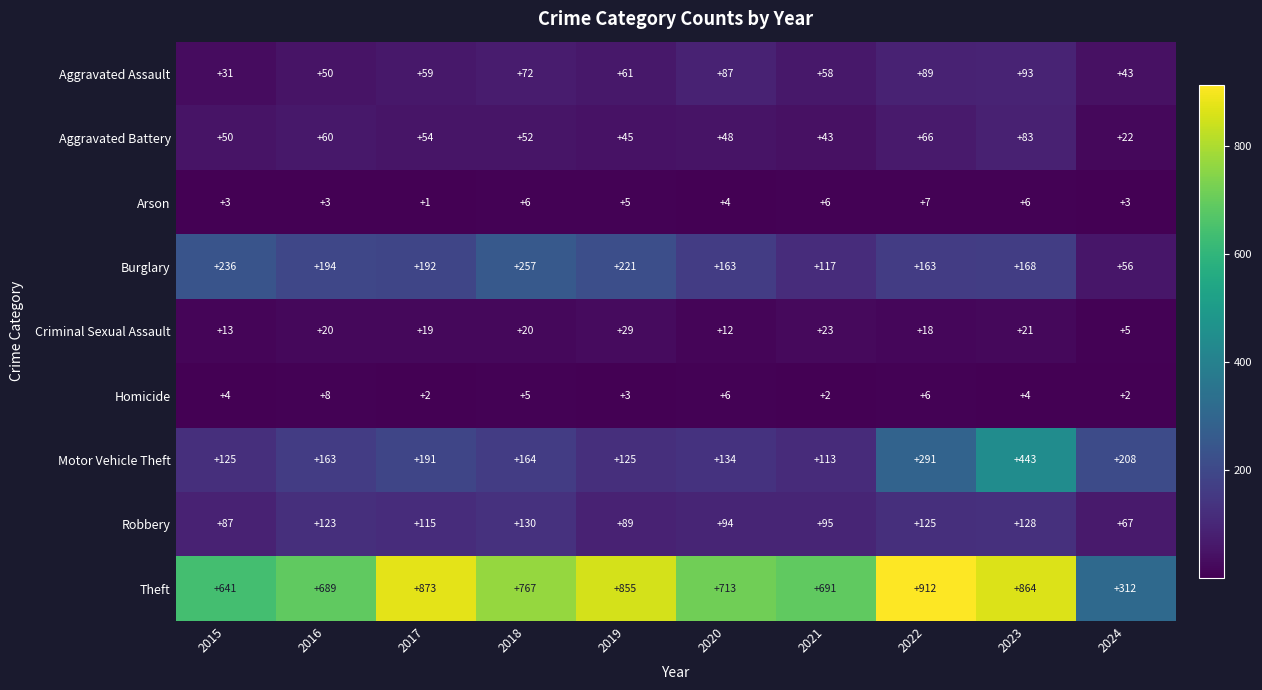

At which category is the sum across all series the highest?

2023